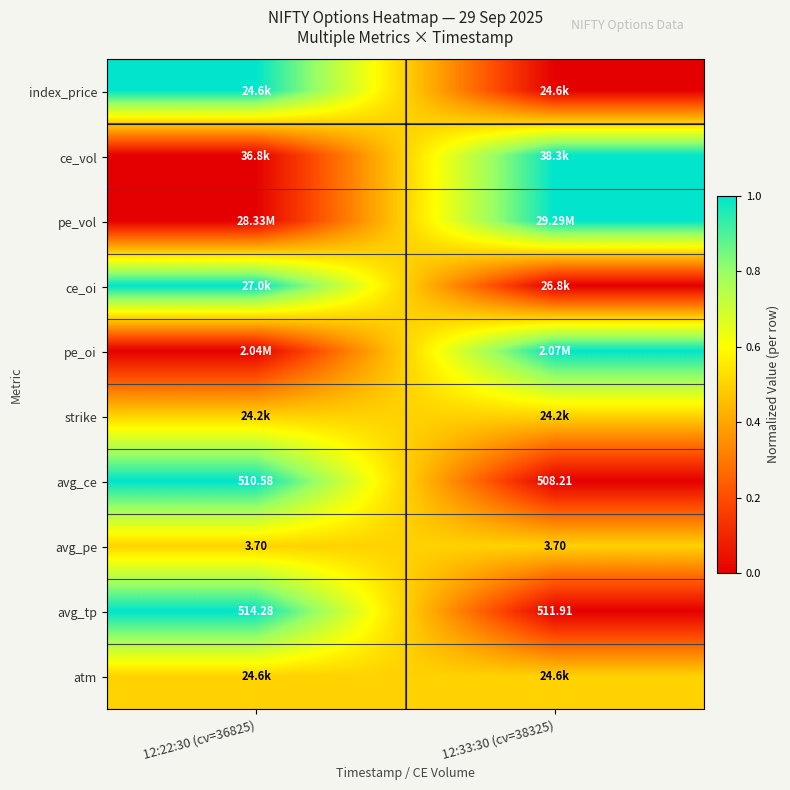

List the labels in order of index_price value, smallest first.

12:33:30 (cv=38325), 12:22:30 (cv=36825)